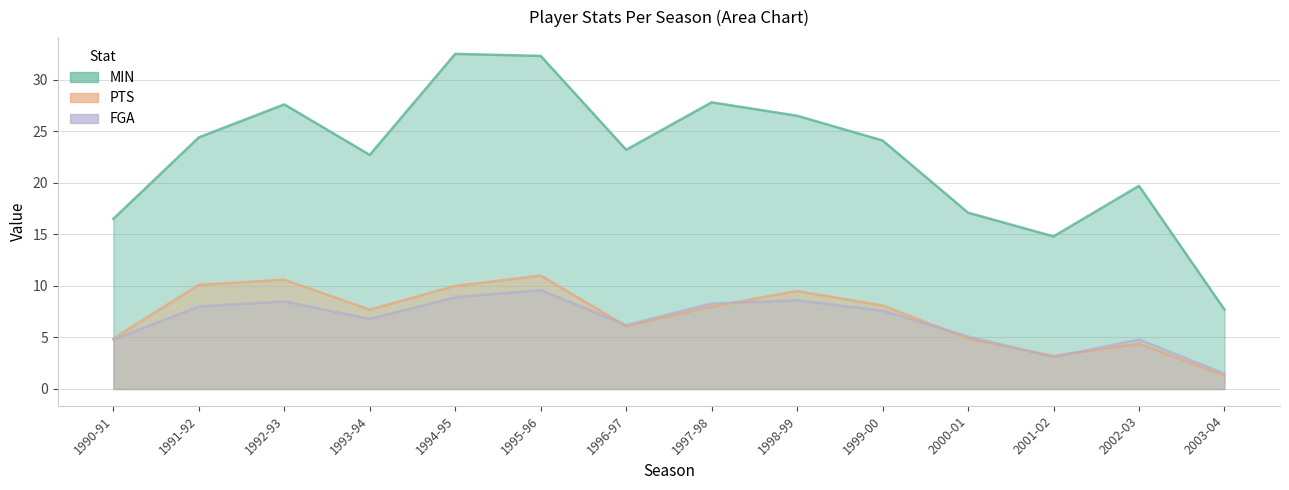

How many values in the PTS series are below 8?

7